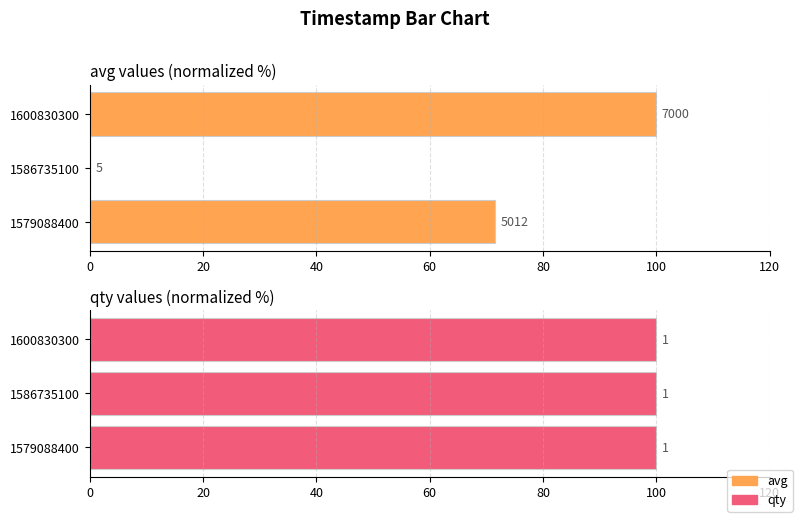

True or false: qty has a value of 1.4 at 0.

False